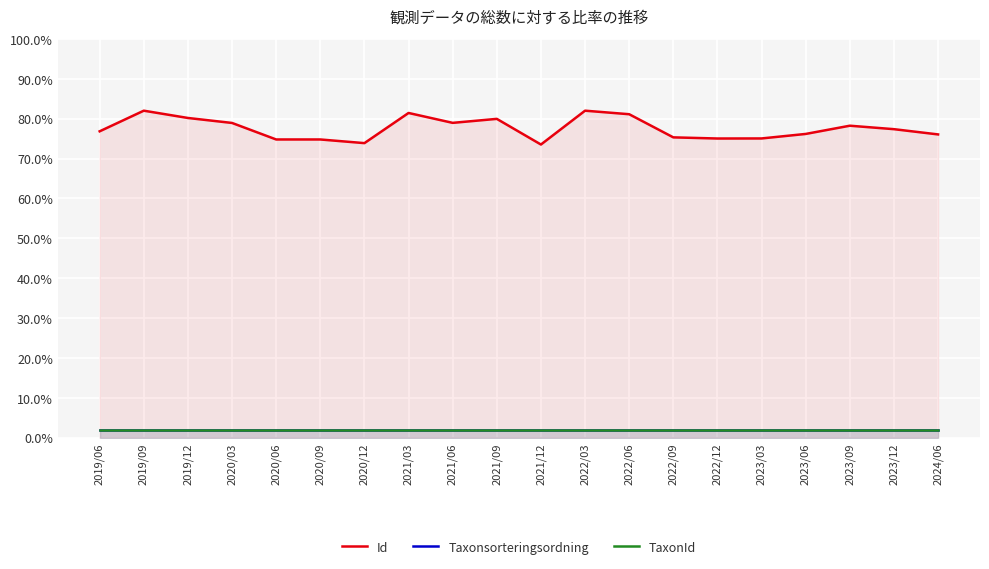

What is the spread (max minus min) of values at 2021/03?

79.4